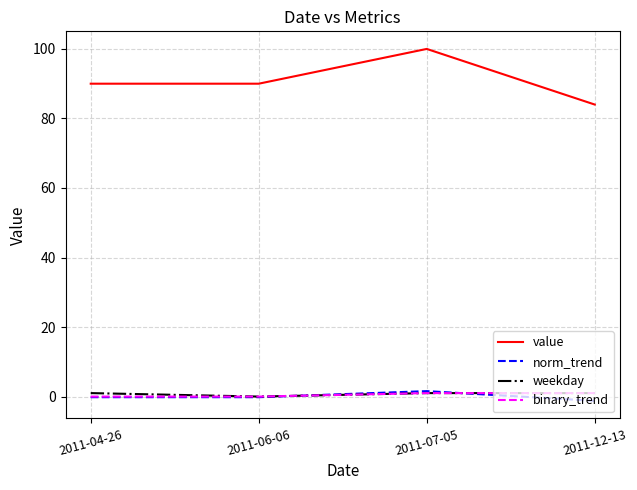

What is the greatest value displayed?

100.0